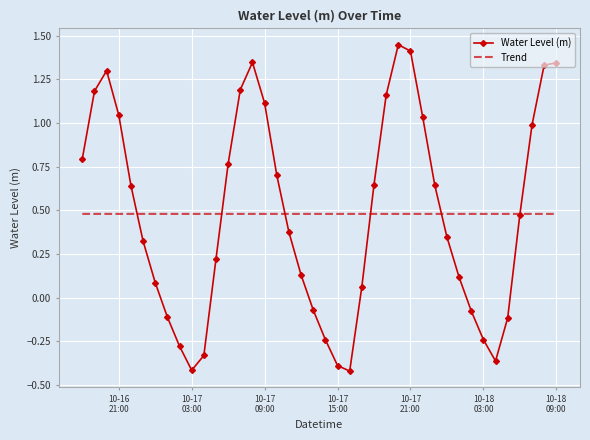

List the series in order of their peak value, highest first.

Water Level (m), Trend